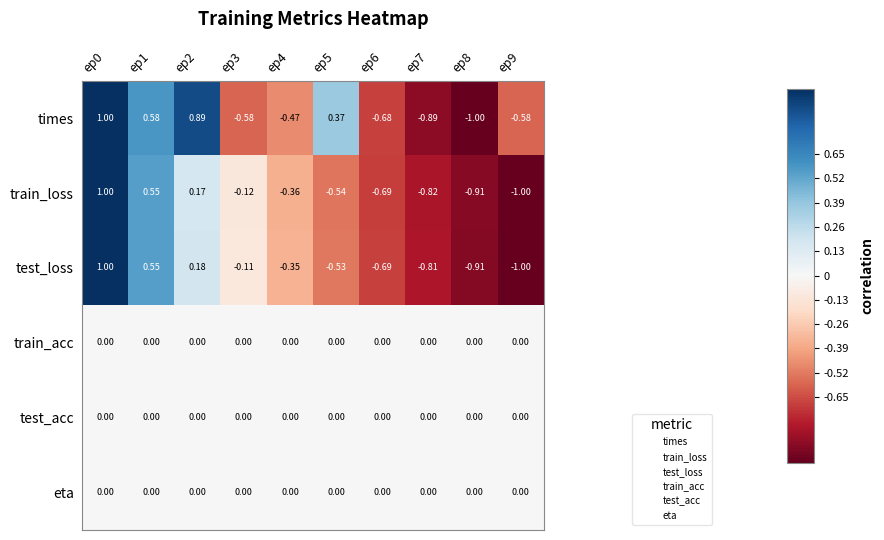

Between ep2 and ep8, which series saw the biggest shift?

times